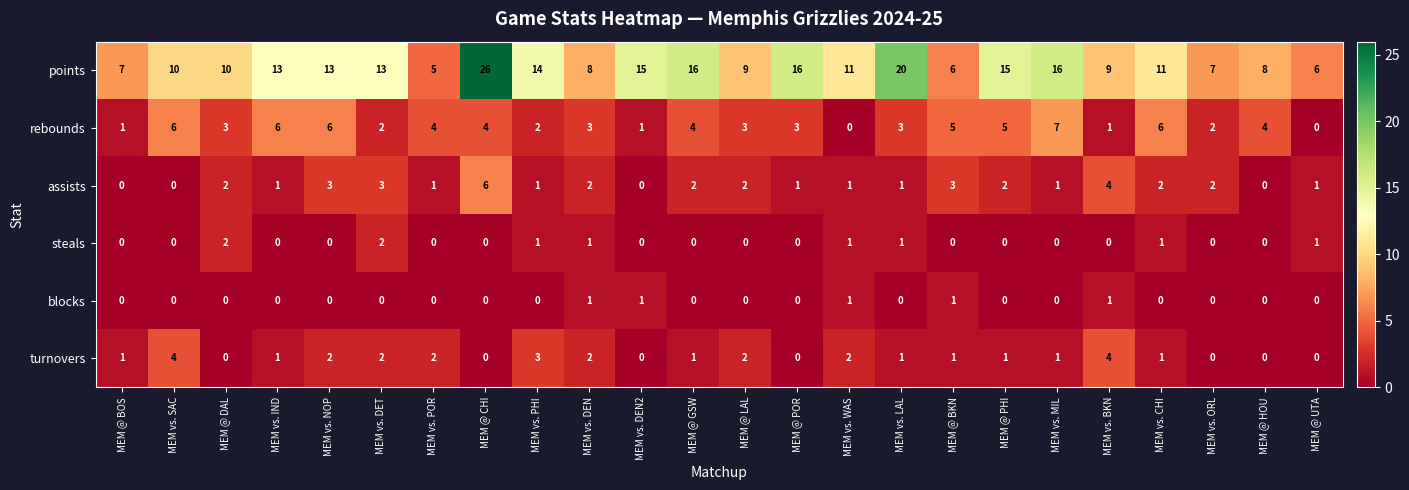

Which series has the largest range (max minus min)?

points